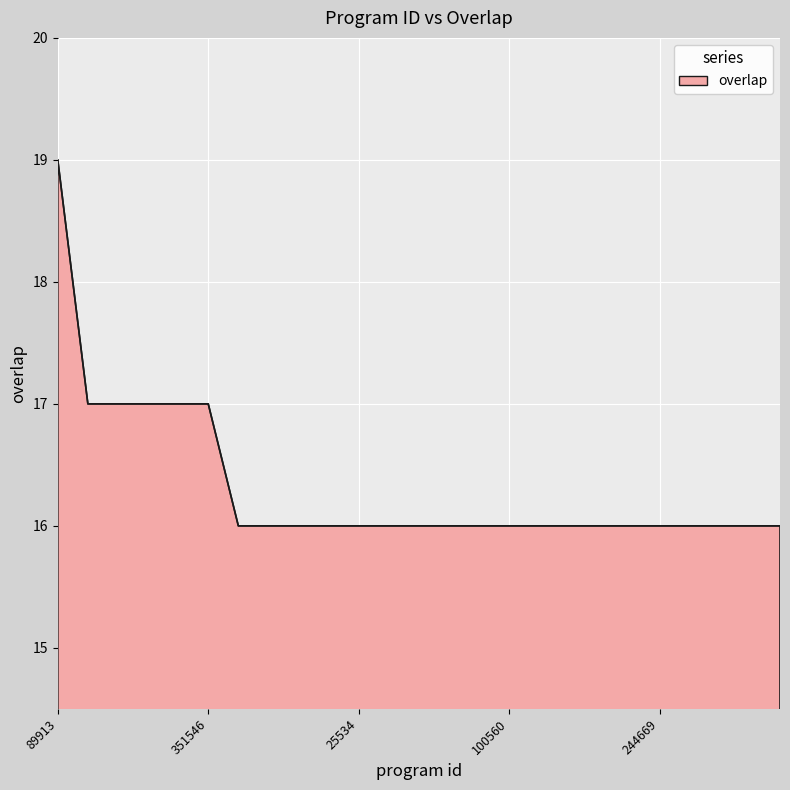

What is the smallest value displayed?

16